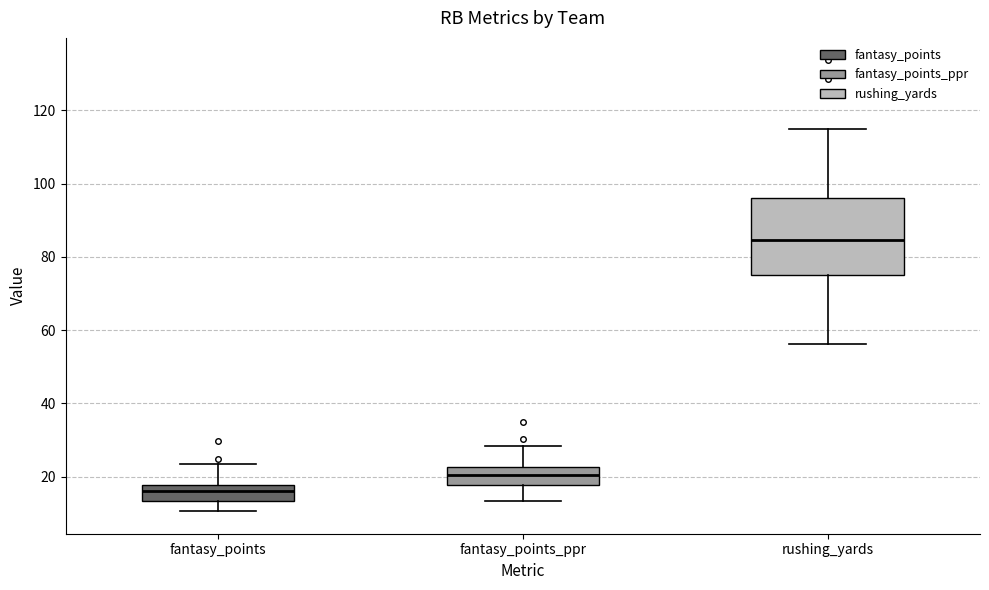

Comparing the boxes themselves (not the whiskers), which one is the tallest?

rushing_yards